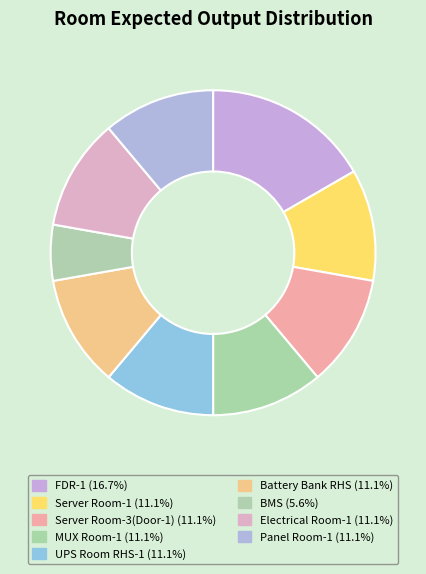

Count the number of slices in the pie.

9